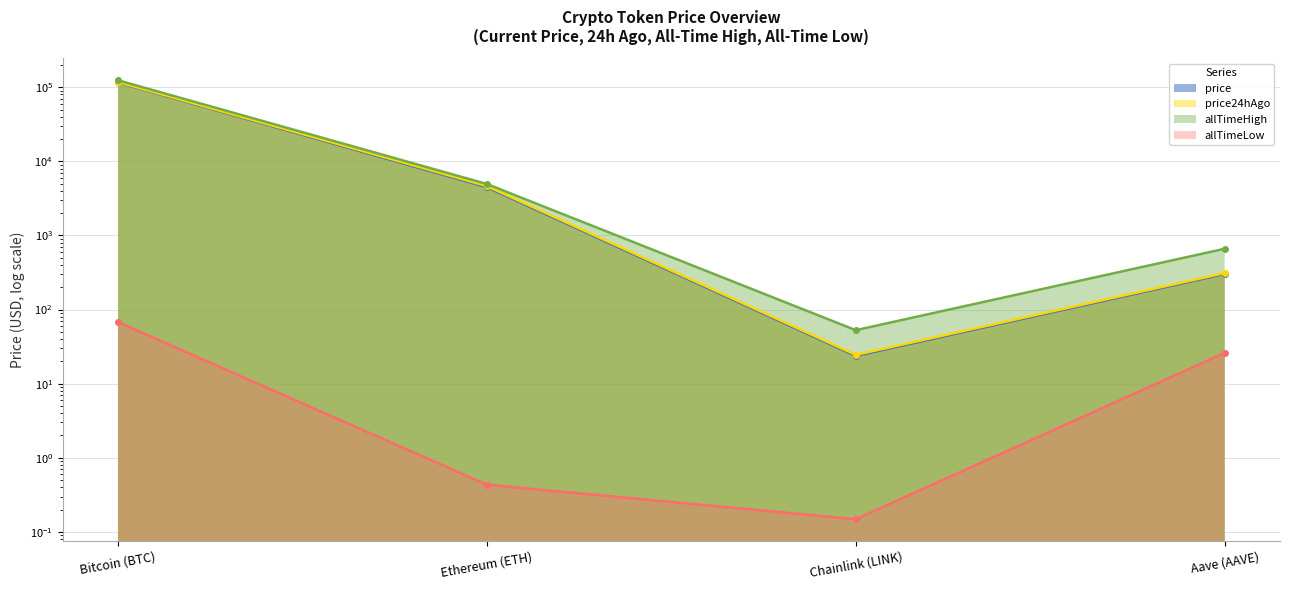

What is the label of the 1st point from the left?

Bitcoin (BTC)